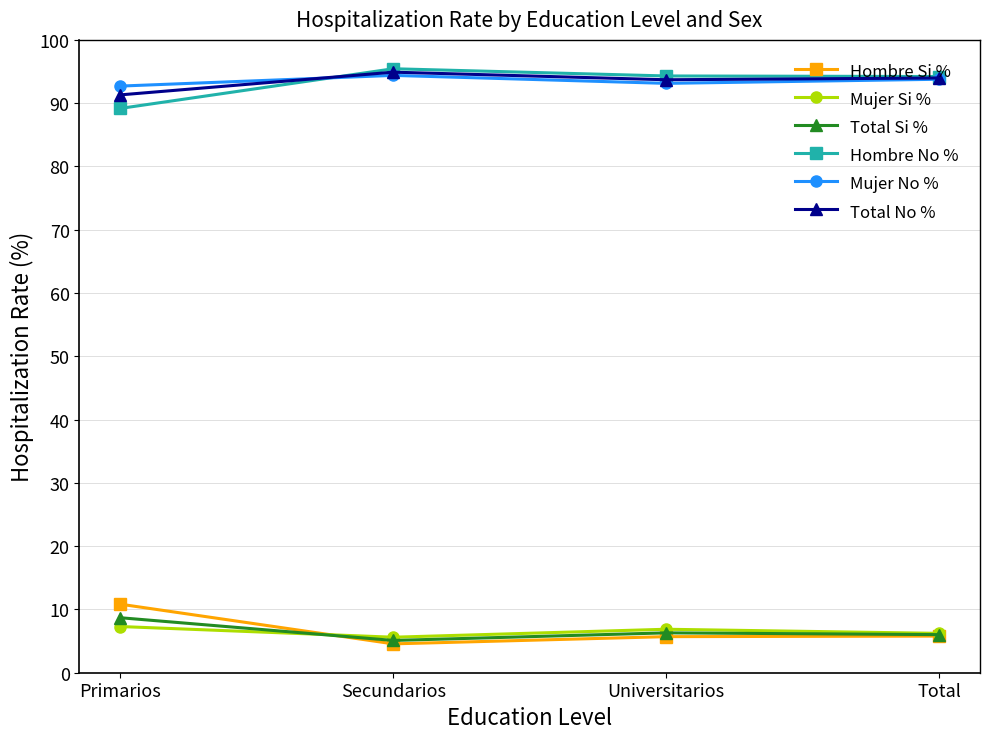

True or false: Hombre No % has a value of 94.3 at Universitarios.

True